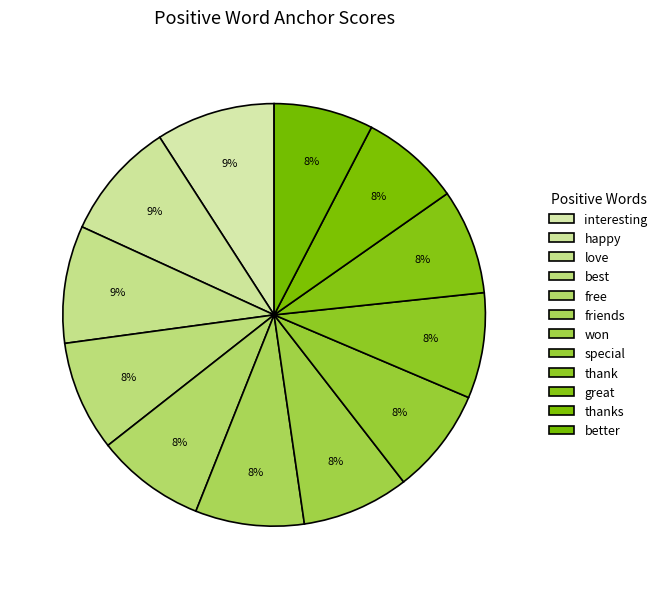

Which category has the biggest portion of the pie?

interesting